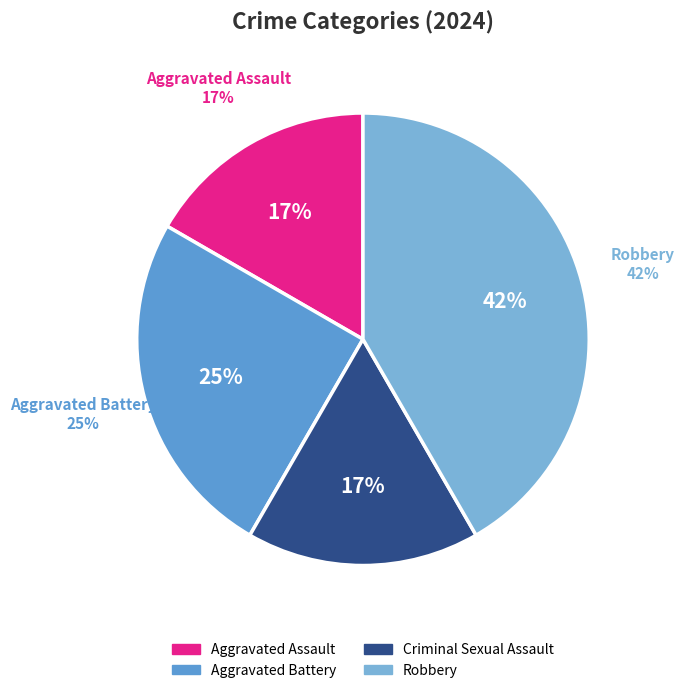

How many segments does this pie chart have?

4